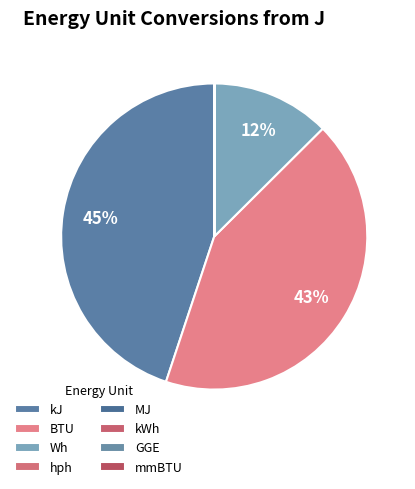

Is it true that kJ is 35% of the pie?

False